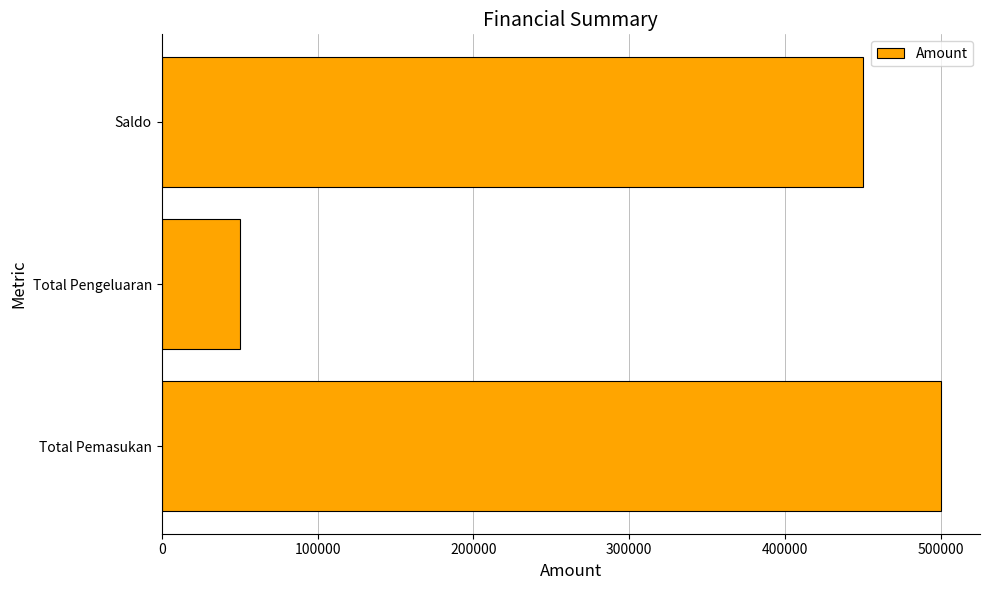

What is the maximum value shown in the chart?

500000